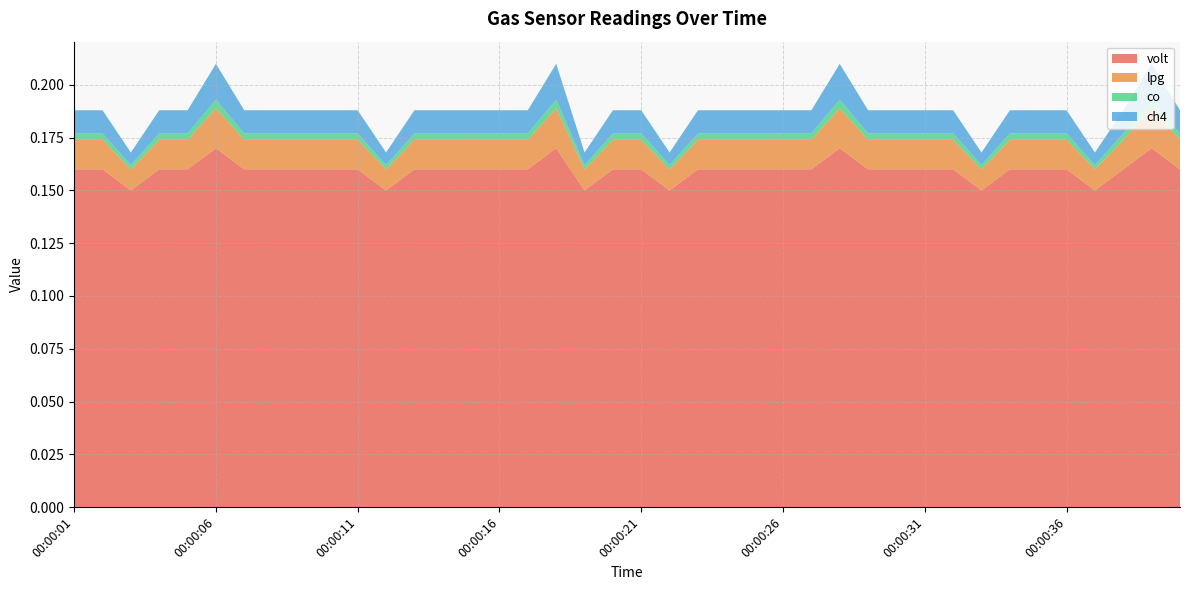

Reading left to right, list all the values displayed in this chart.

volt: 0.2	0.2	0.1	0.2	0.2	0.2	0.2	0.2	0.2	0.2	0.2	0.1	0.2	0.2	0.2	0.2	0.2	0.2	0.1	0.2	0.2	0.1	0.2	0.2	0.2	0.2	0.2	0.2	0.2	0.2	0.2	0.2	0.1	0.2	0.2	0.2	0.1	0.2	0.2	0.2
lpg: 0.0	0.0	0.0	0.0	0.0	0.0	0.0	0.0	0.0	0.0	0.0	0.0	0.0	0.0	0.0	0.0	0.0	0.0	0.0	0.0	0.0	0.0	0.0	0.0	0.0	0.0	0.0	0.0	0.0	0.0	0.0	0.0	0.0	0.0	0.0	0.0	0.0	0.0	0.0	0.0
co: 0.0	0.0	0.0	0.0	0.0	0.0	0.0	0.0	0.0	0.0	0.0	0.0	0.0	0.0	0.0	0.0	0.0	0.0	0.0	0.0	0.0	0.0	0.0	0.0	0.0	0.0	0.0	0.0	0.0	0.0	0.0	0.0	0.0	0.0	0.0	0.0	0.0	0.0	0.0	0.0
ch4: 0.0	0.0	0.0	0.0	0.0	0.0	0.0	0.0	0.0	0.0	0.0	0.0	0.0	0.0	0.0	0.0	0.0	0.0	0.0	0.0	0.0	0.0	0.0	0.0	0.0	0.0	0.0	0.0	0.0	0.0	0.0	0.0	0.0	0.0	0.0	0.0	0.0	0.0	0.0	0.0